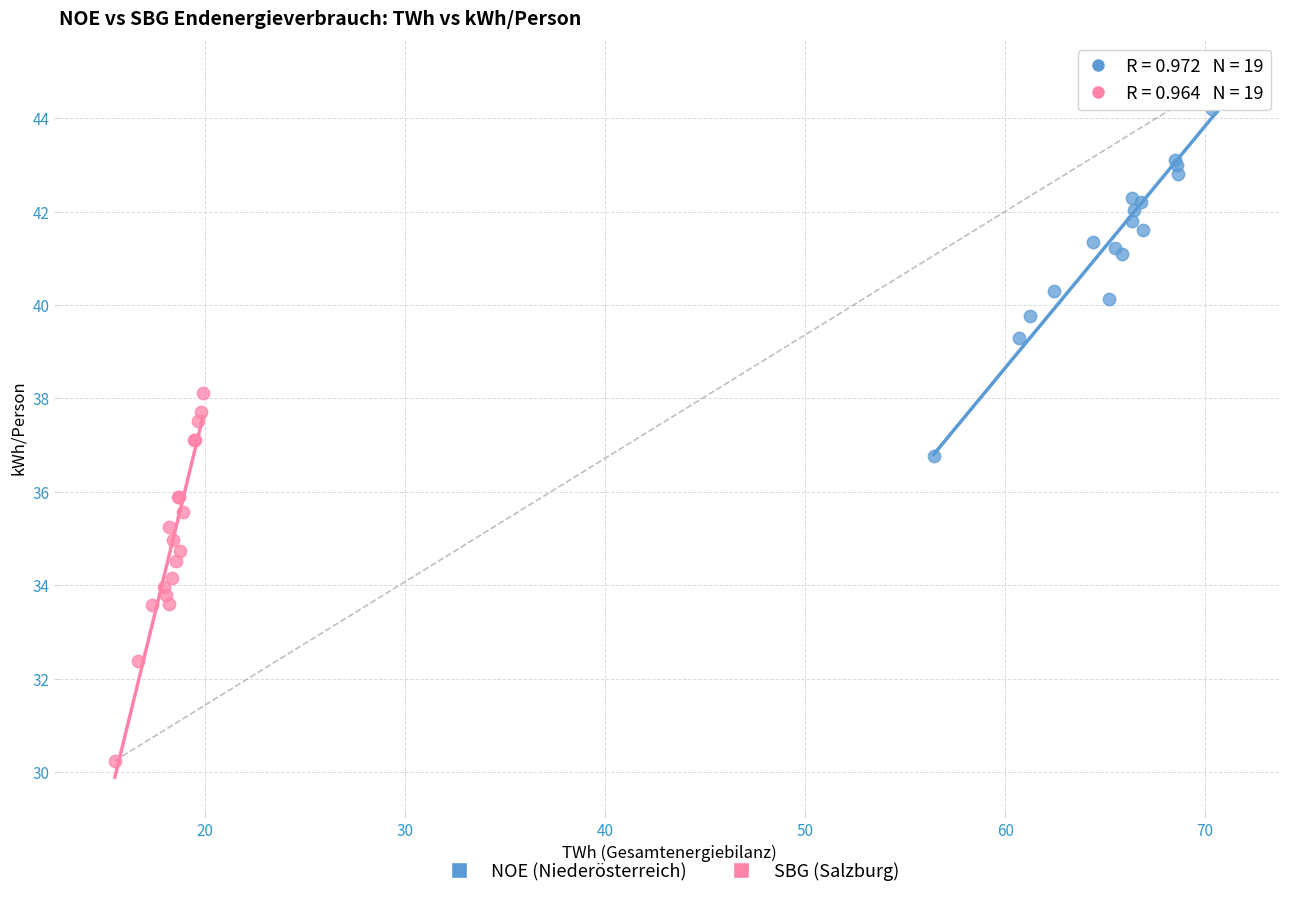

Which series reaches the maximum Y coordinate?

NOE (Niederösterreich)